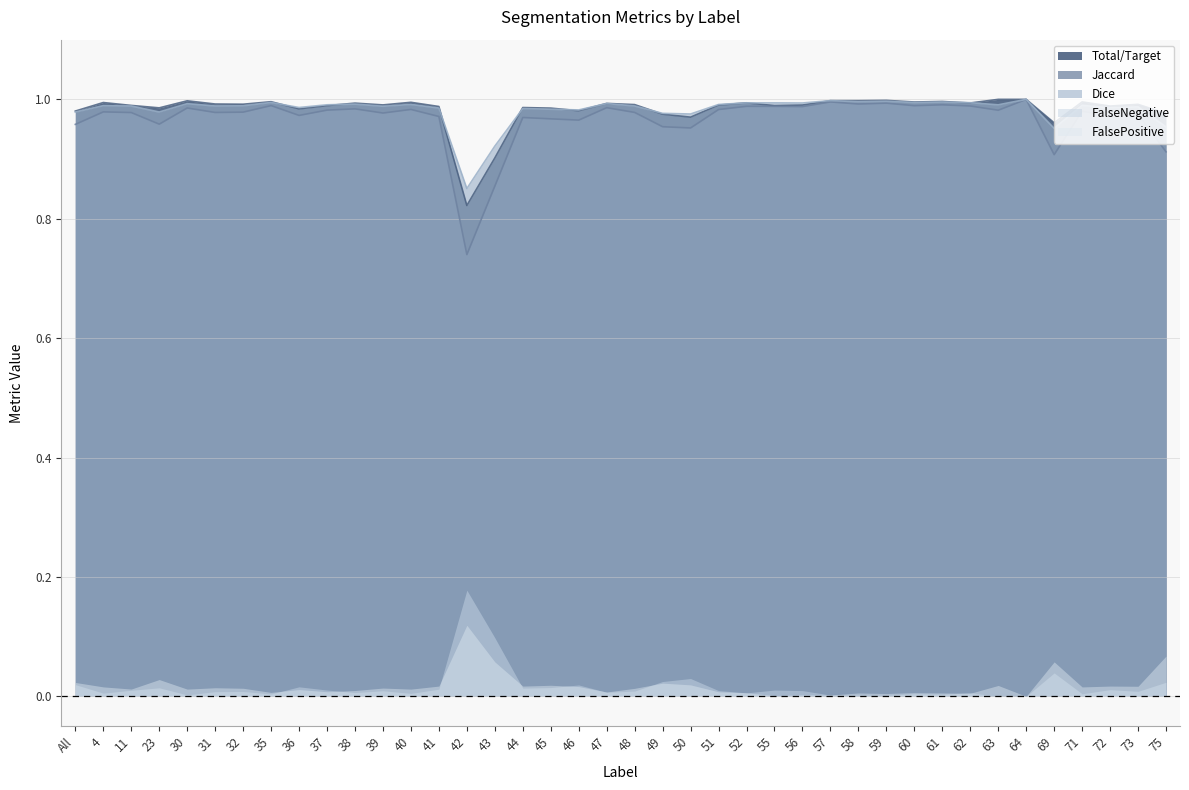

Is the value of Jaccard at 69 greater than the value of Total/Target at 56?

No